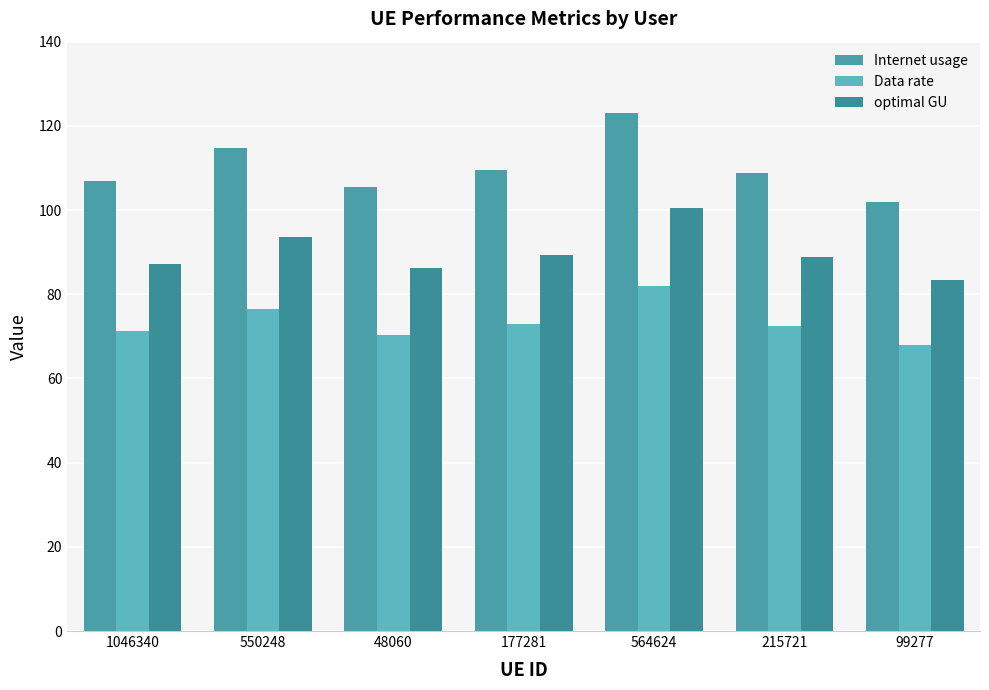

How many categories are shown in the chart?

7